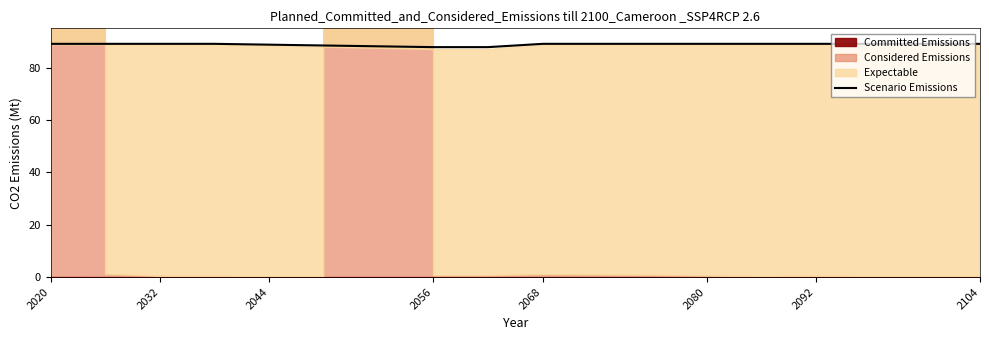

What is the lowest value of the Scenario Emissions series?

87.8